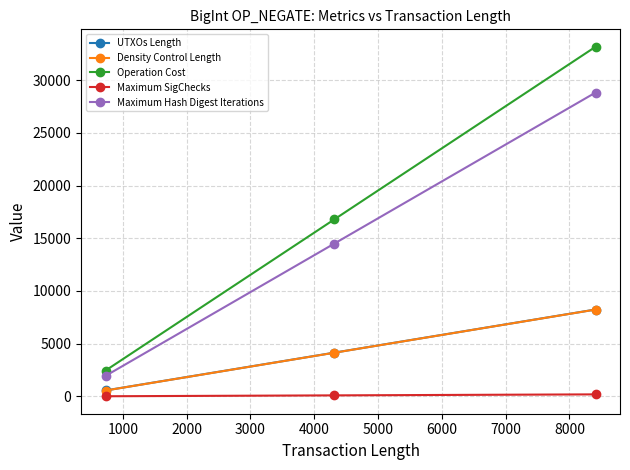

How many lines are shown in the chart?

5